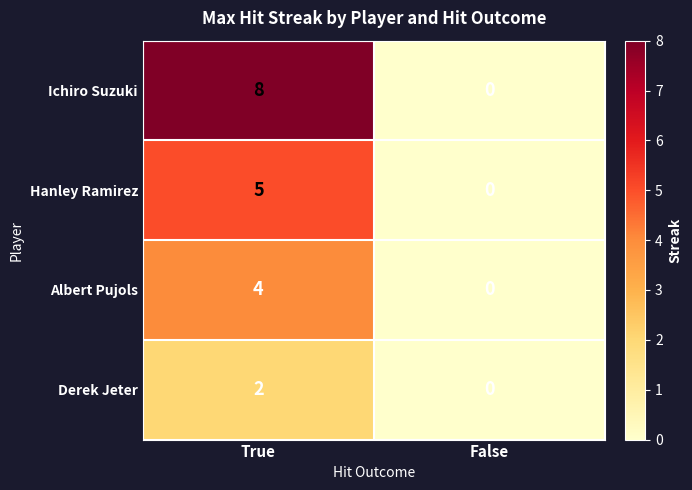

Which label corresponds to the largest value in the chart?

True